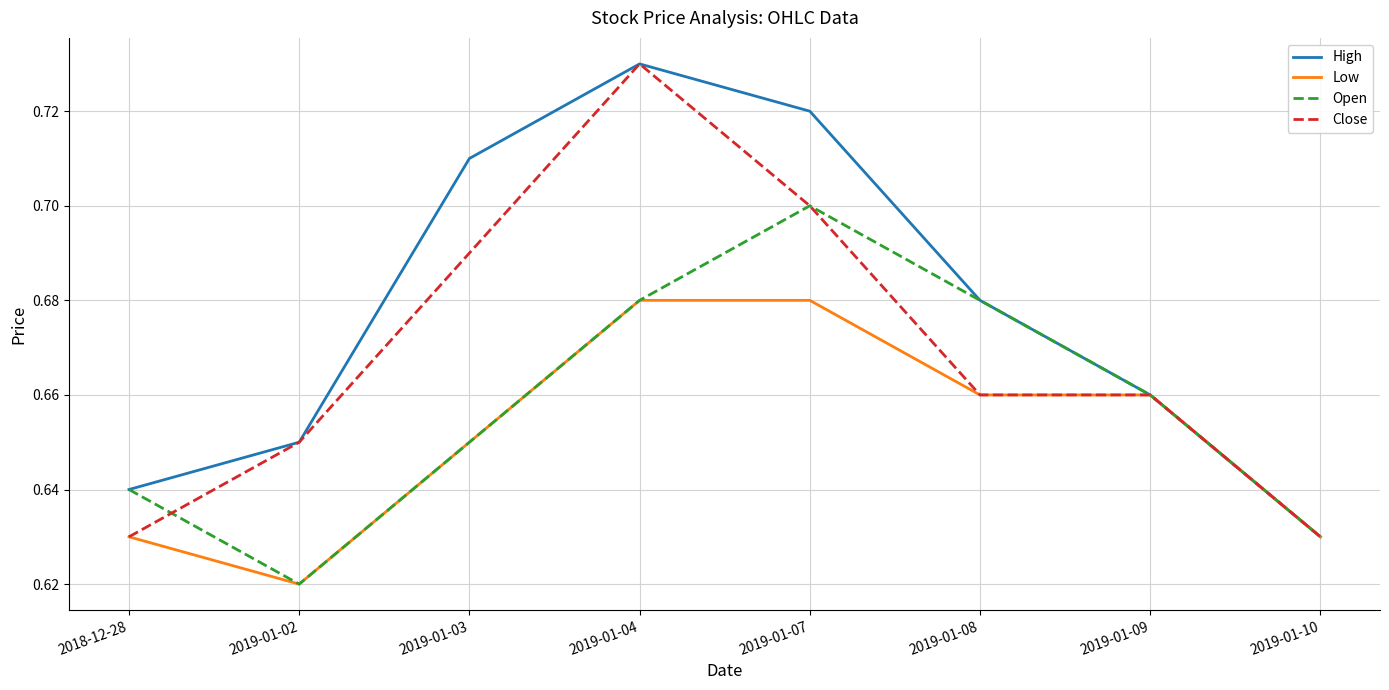

Is the value of Low at 2019-01-10 greater than the value of Open at 2019-01-03?

No